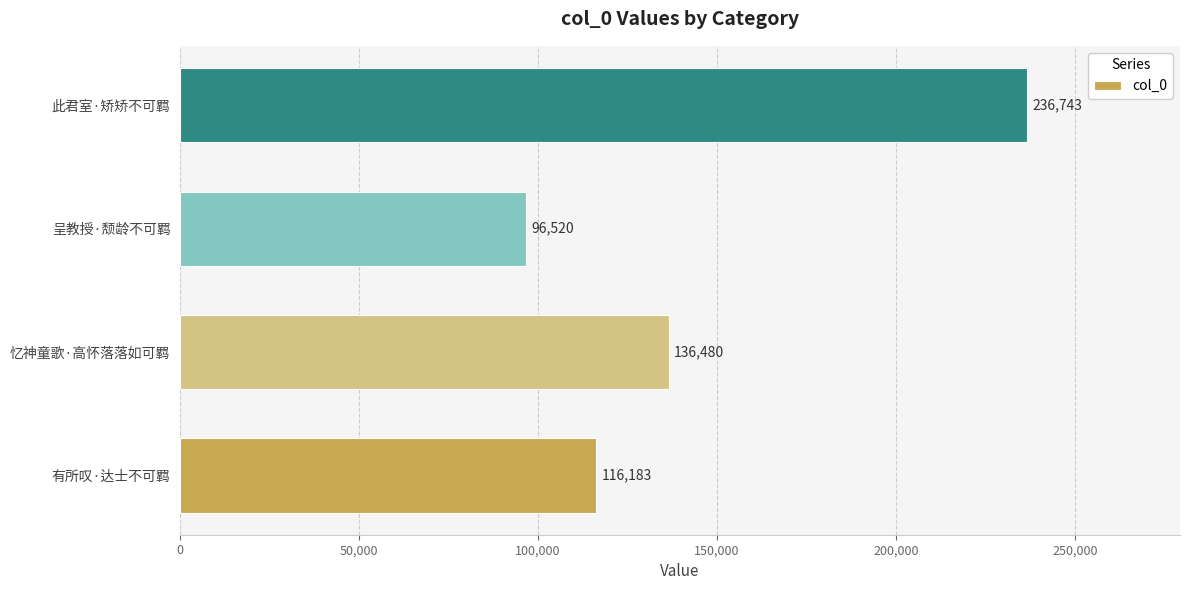

What is the difference between the maximum and minimum values?

140223